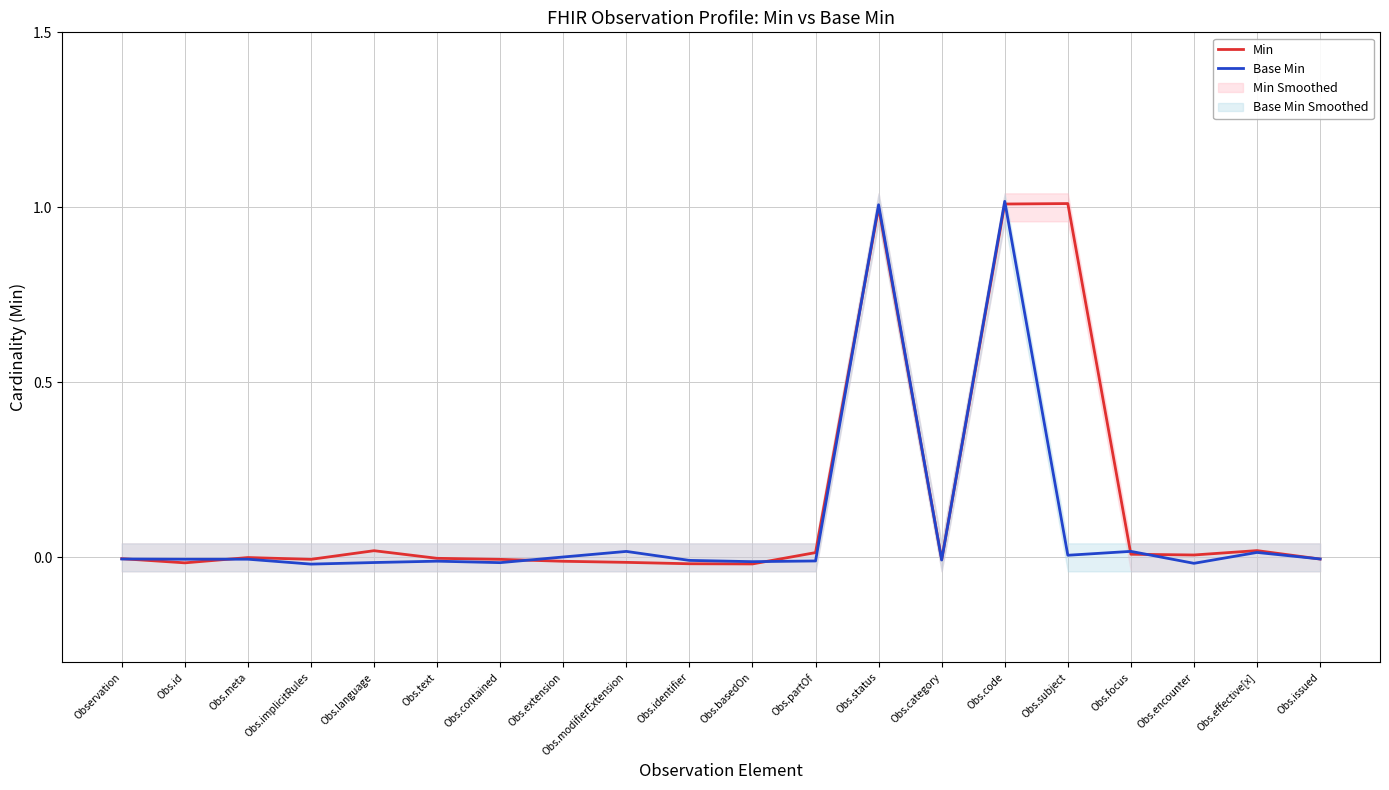

Is the value of Base Min at Obs.status greater than the value of Min at Obs.language?

Yes